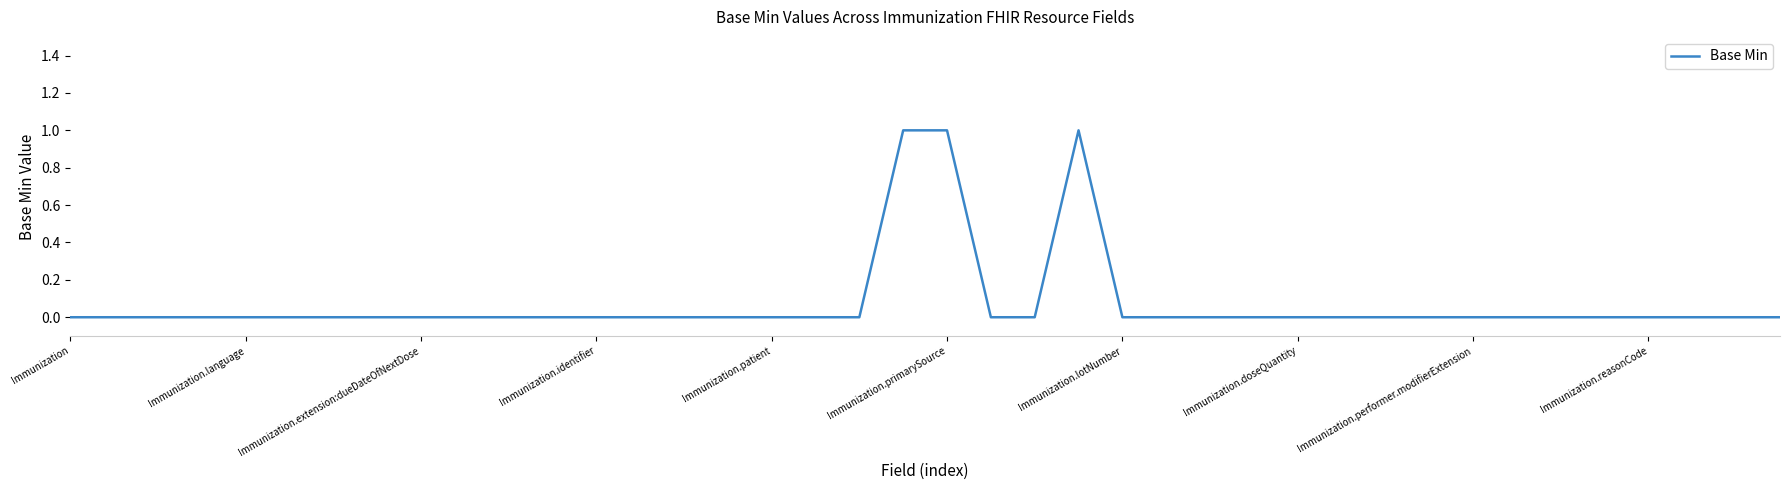

Does the chart display data point markers on the line(s)?

No